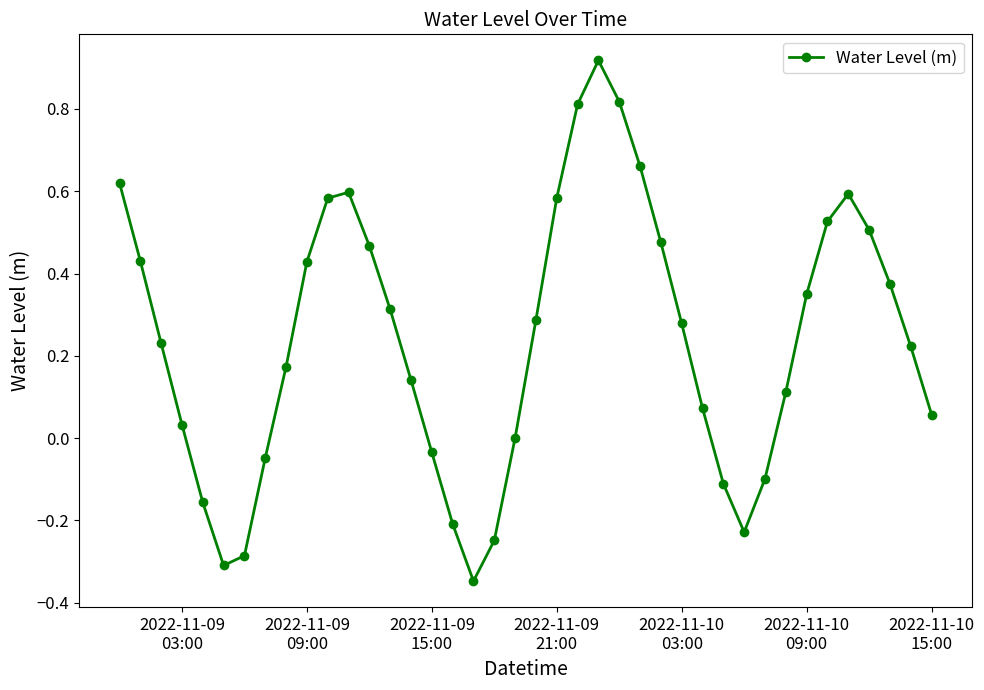

True or false: there are more than 2 points higher than both neighbors.

True